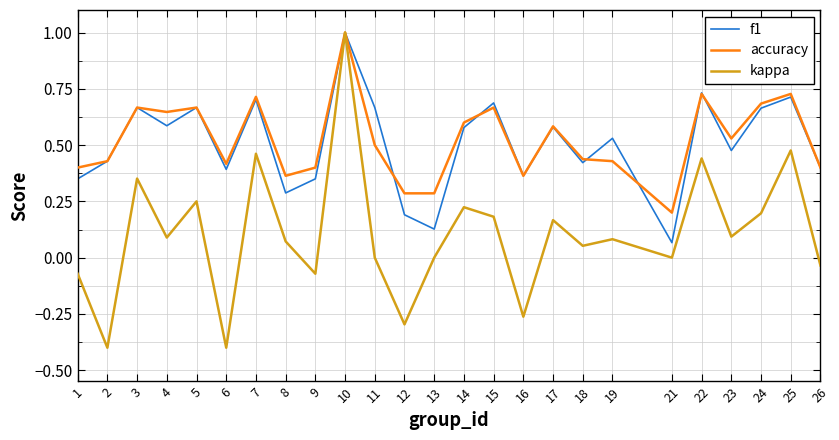

True or false: kappa has a value of 0.5 at 7.

True